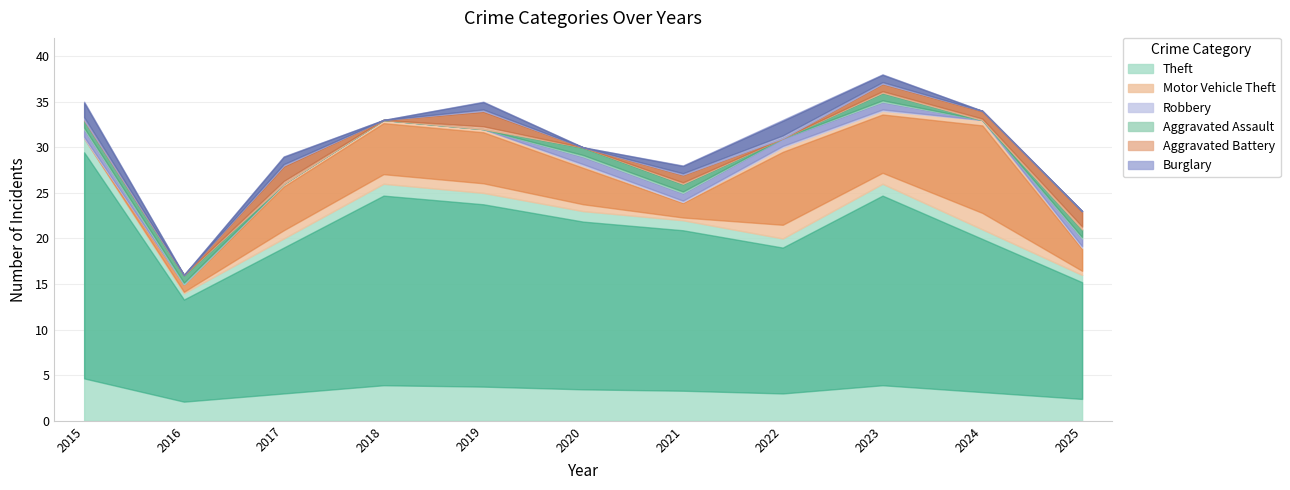

What is the sum of the Aggravated Battery values at 2023 and 2024?

2